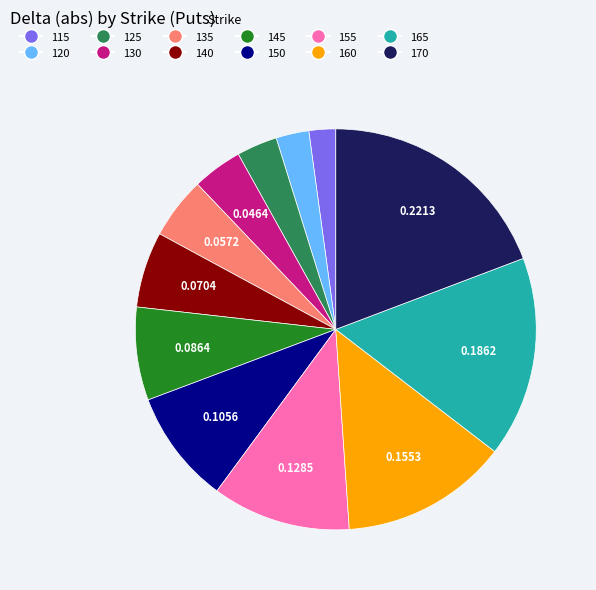

Which slice is the largest?

170